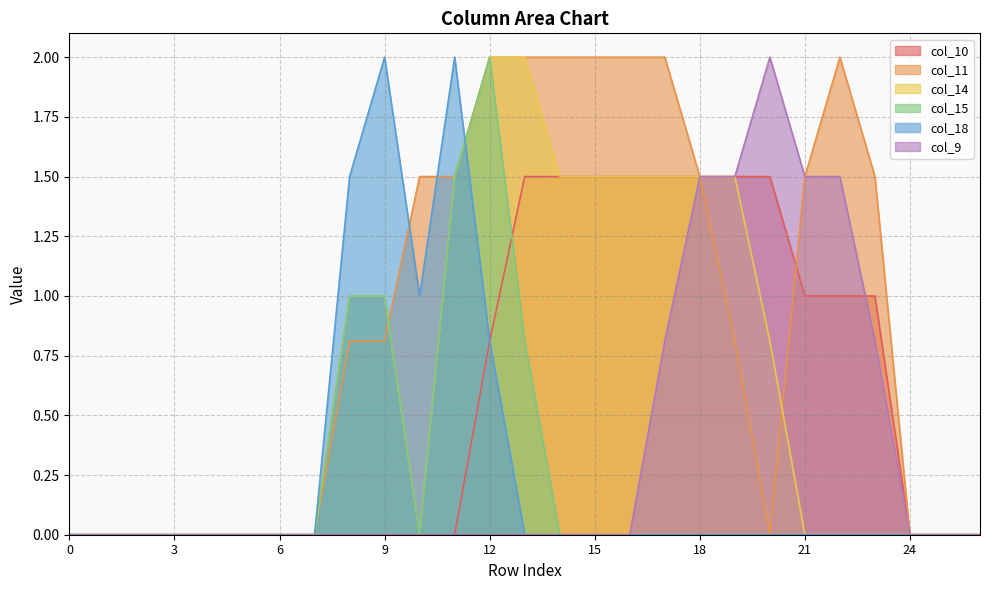

The value of col_18 at 1 is -0.6. True or false?

False